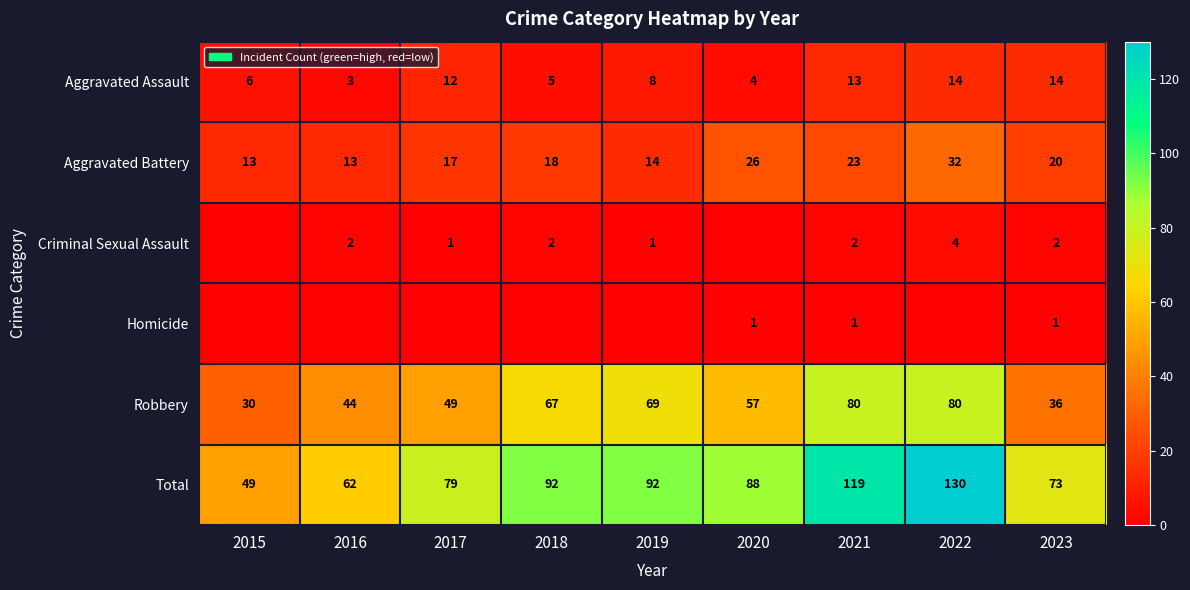

True or false: Robbery has a value of 80 at 2021.

True